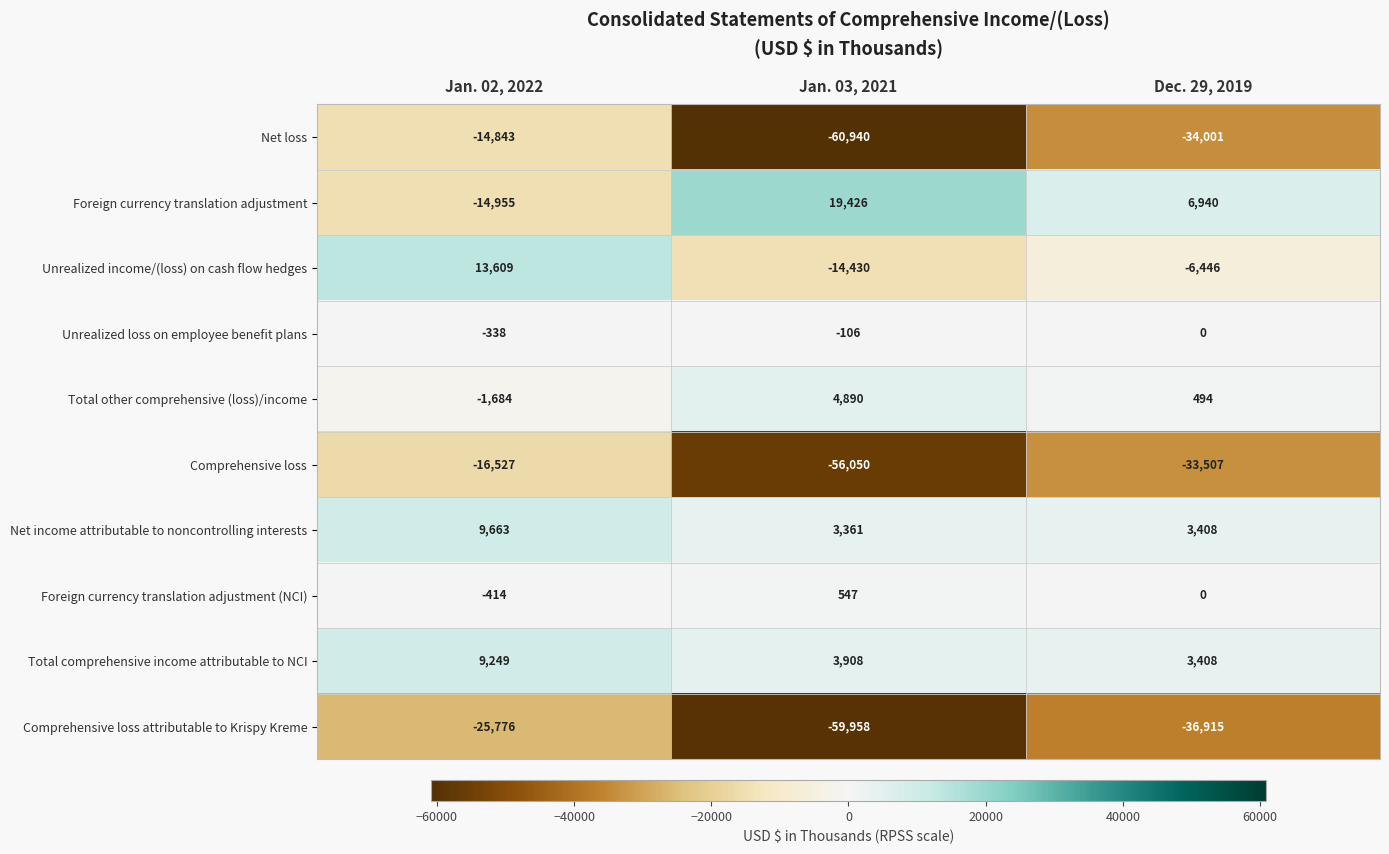

What is the total value across all series at Jan. 03, 2021?

-159352